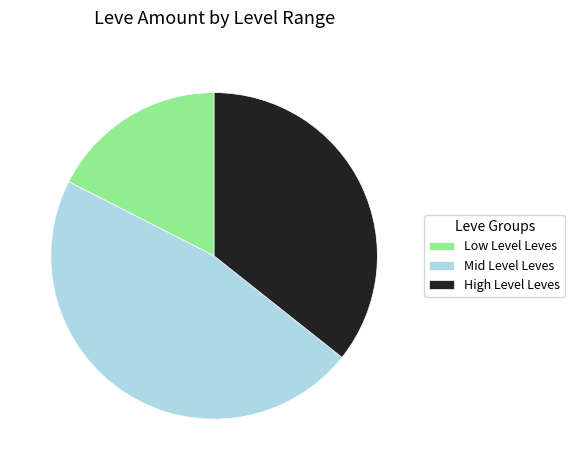

How many segments does this pie chart have?

3